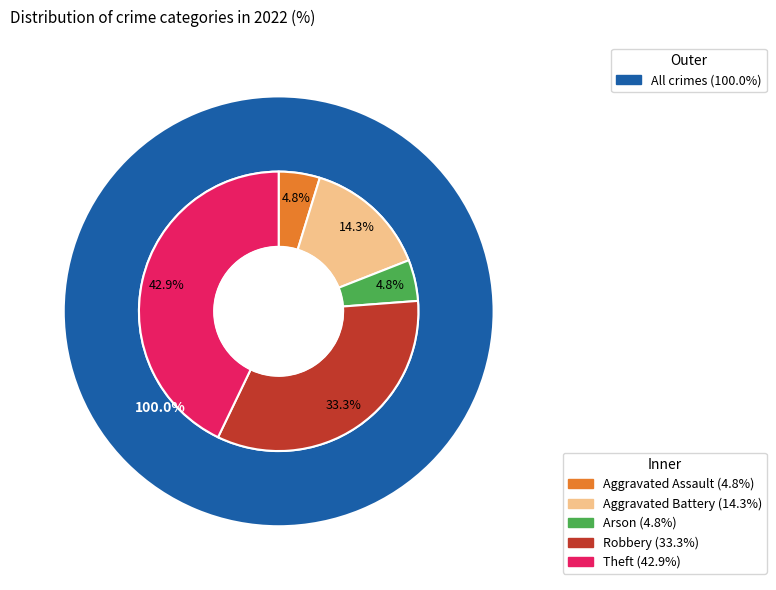

What percentage do Aggravated Battery and Arson together represent?

19.0%